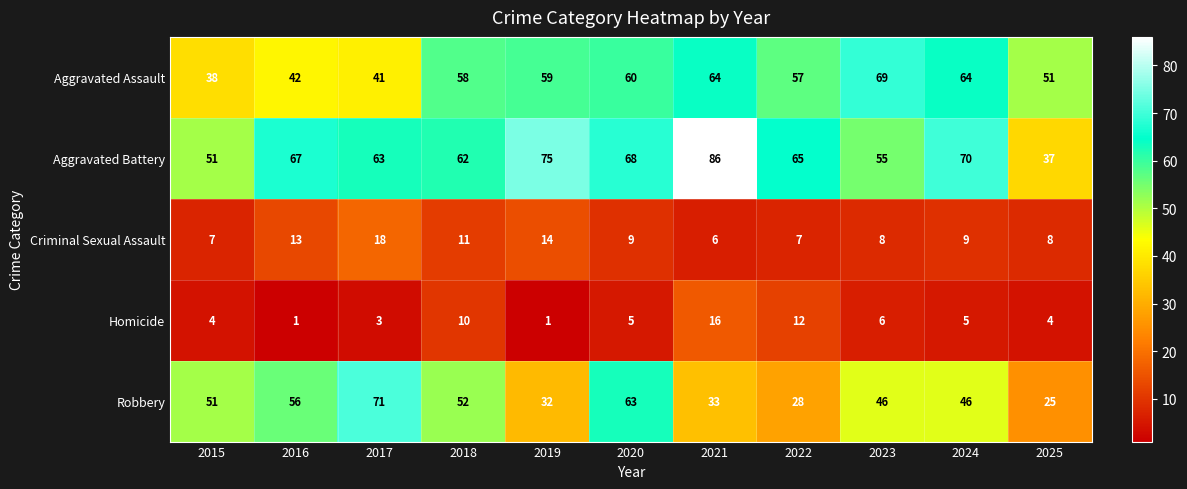

At 2019, list the series in order from smallest to largest.

Homicide, Criminal Sexual Assault, Robbery, Aggravated Assault, Aggravated Battery